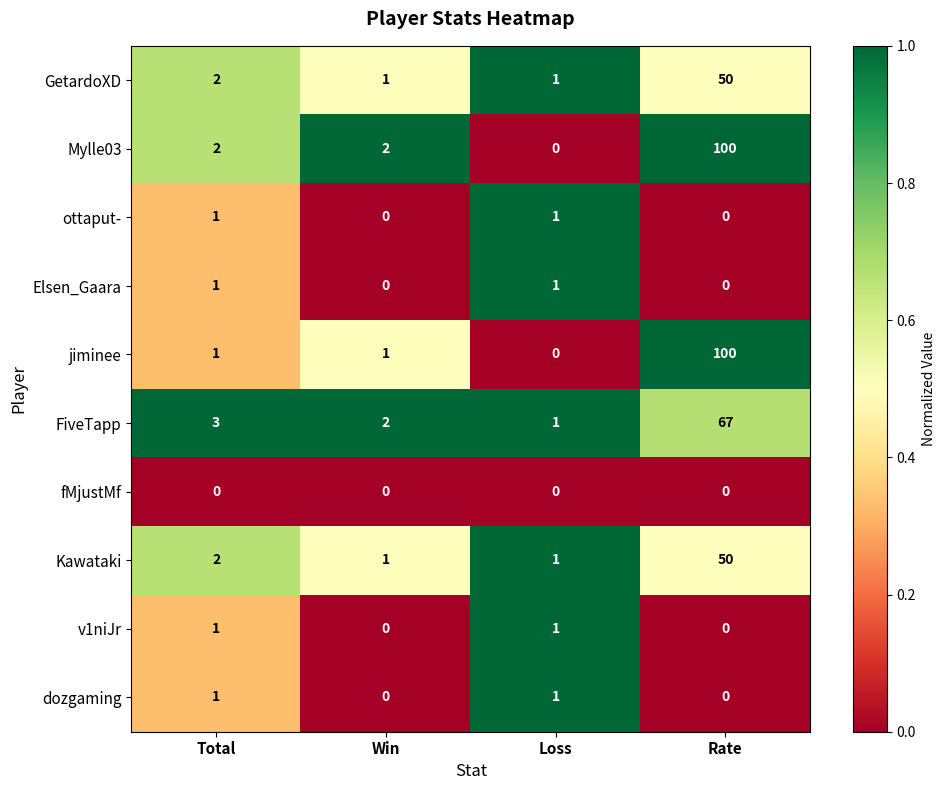

Which series changed the most between Win and Loss?

Mylle03